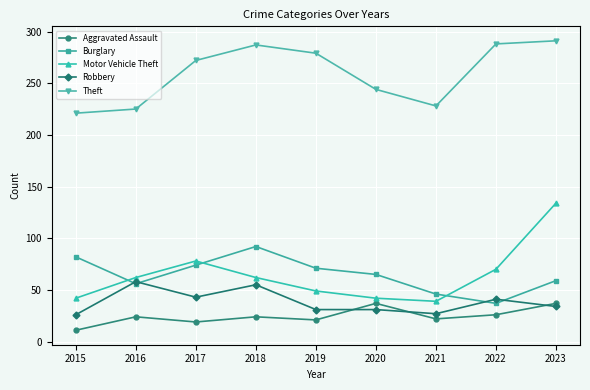

True or false: Theft and Motor Vehicle Theft cross at least once.

False